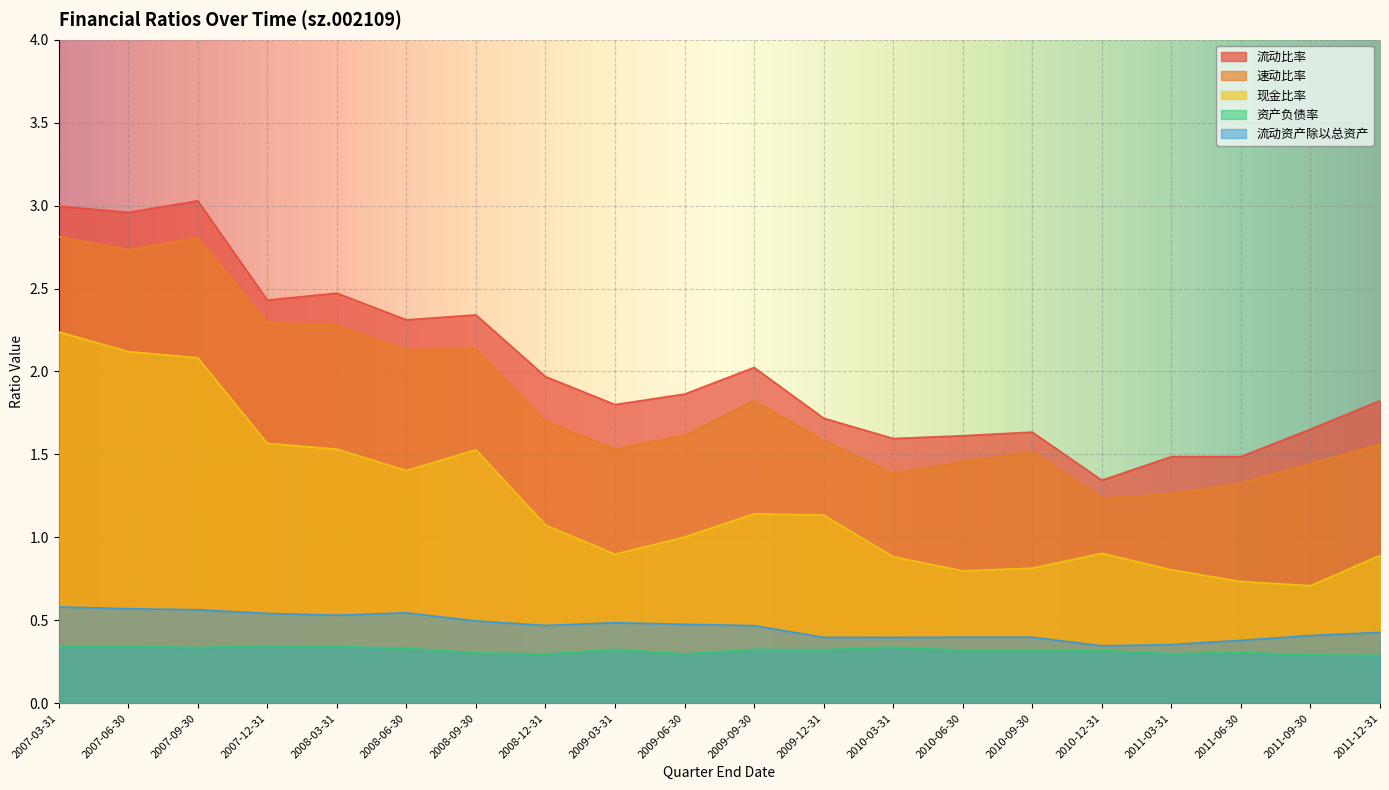

At which label does 流动比率 reach its minimum?

2010-12-31